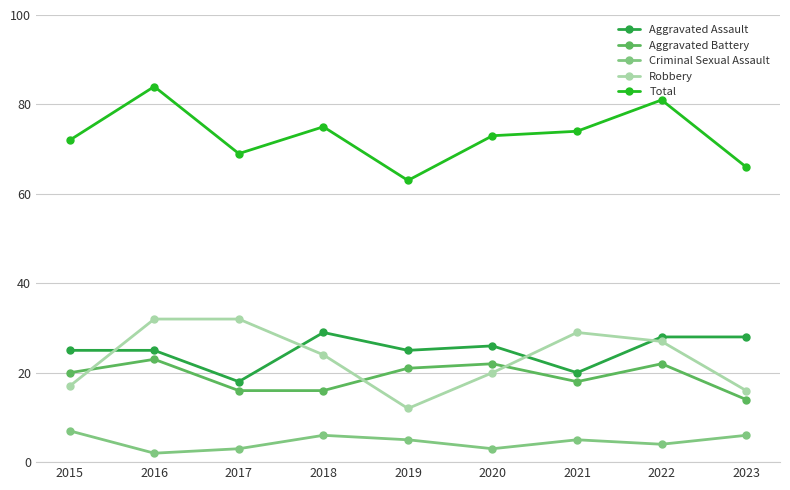

What is the maximum value shown in the chart?

84